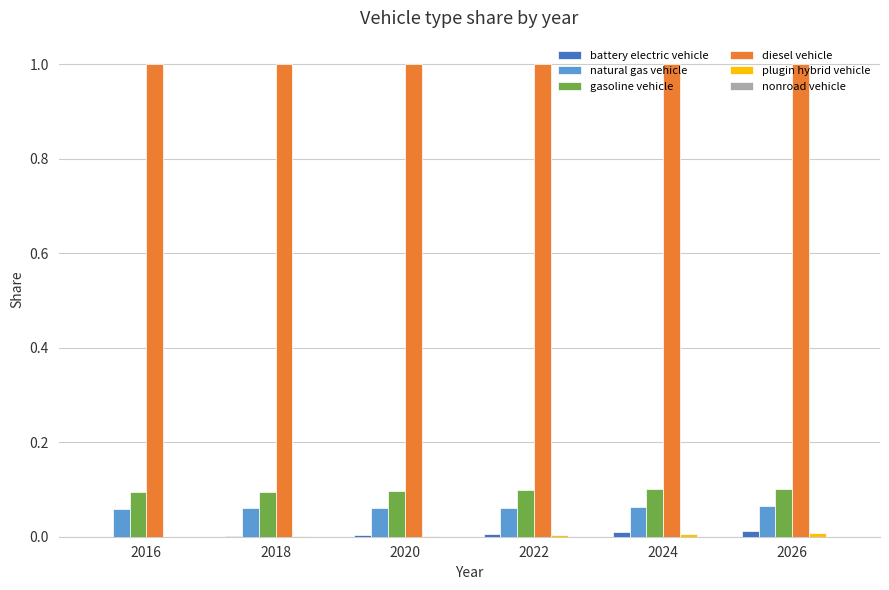

Which series has the largest total across all categories?

diesel vehicle